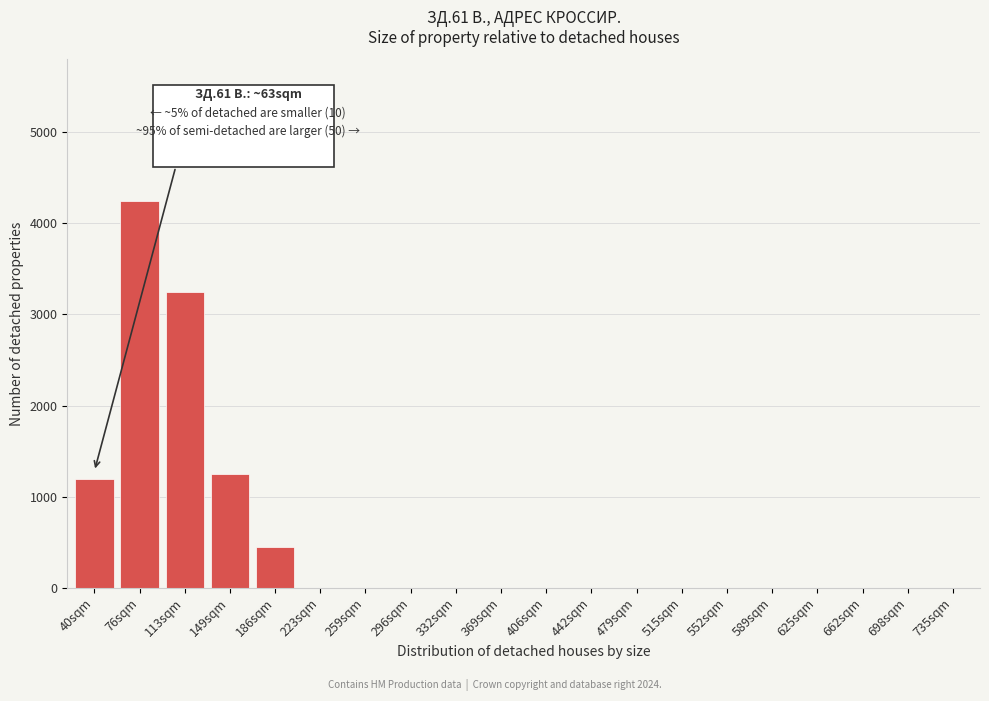

Reading left to right, what are all the values shown in this chart?

40sqm=1200	76sqm=4250	113sqm=3250	149sqm=1250	186sqm=450	223sqm=0	259sqm=0	296sqm=0	332sqm=0	369sqm=0	406sqm=0	442sqm=0	479sqm=0	515sqm=0	552sqm=0	589sqm=0	625sqm=0	662sqm=0	698sqm=0	735sqm=0